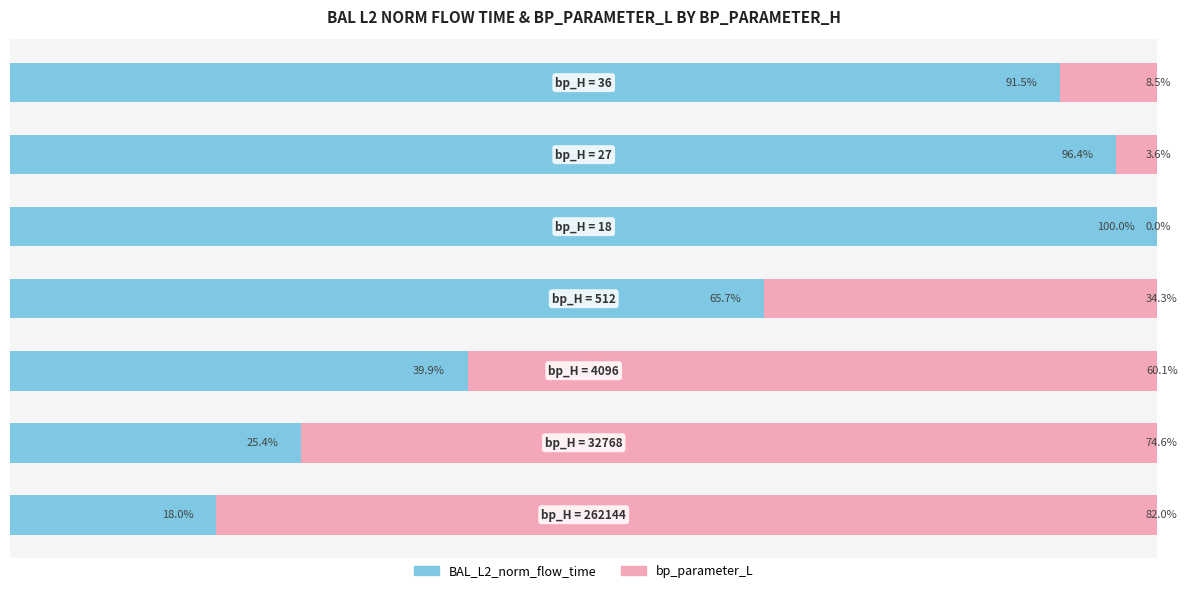

What are all the series names shown in the legend?

BAL_L2_norm_flow_time, bp_parameter_L